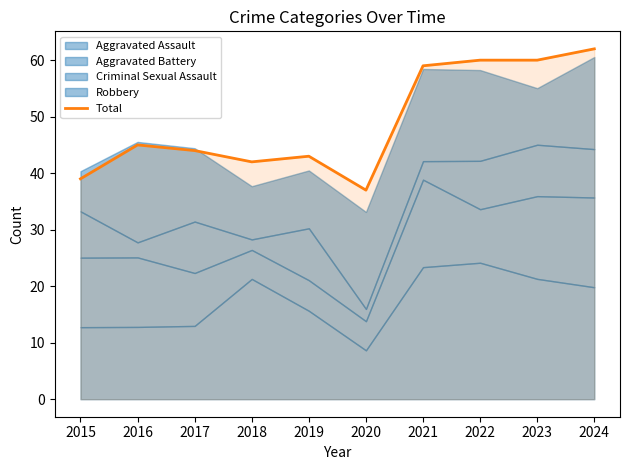

Reading left to right, extract all data points from this chart.

2015=39	2016=45	2017=44	2018=42	2019=43	2020=37	2021=59	2022=60	2023=60	2024=62